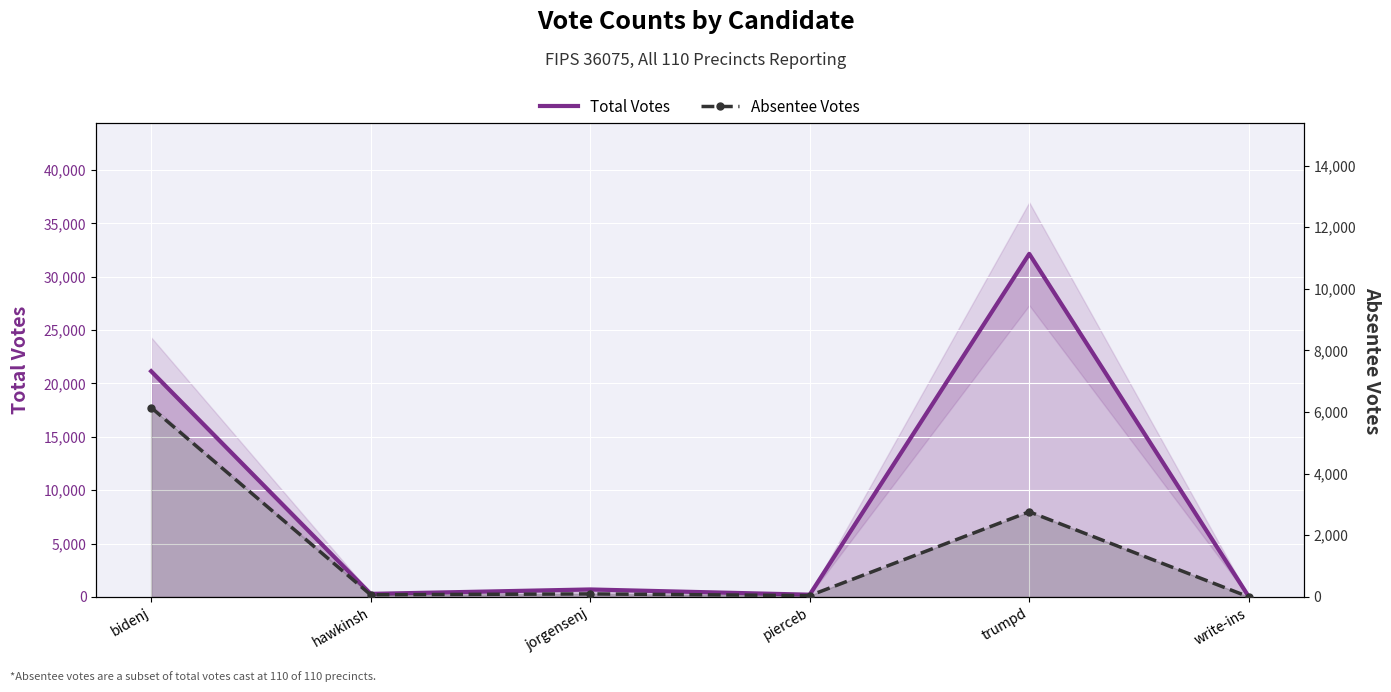

What is the maximum value for Total Votes?

32142